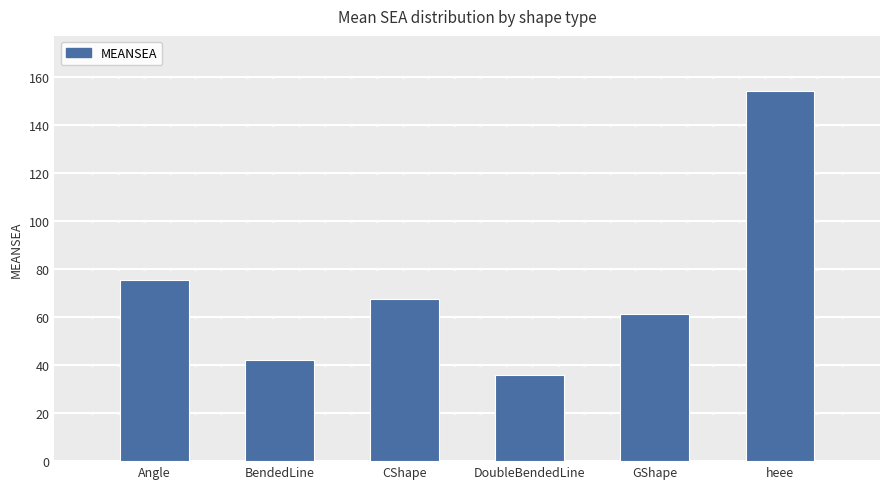

Is it true that the value at Angle is 128.0?

False